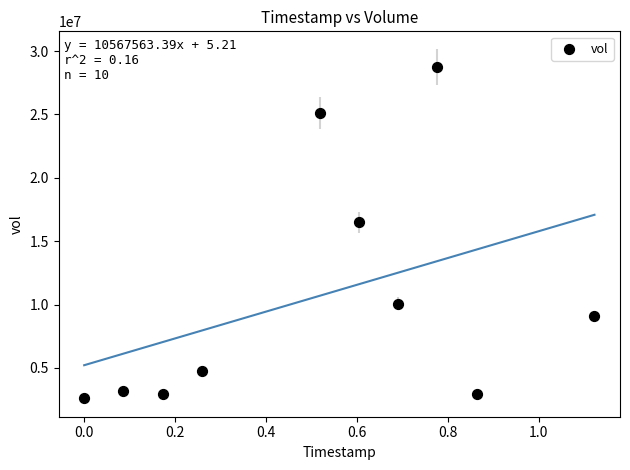

What Y value in the scatter plot is closest to 15699200?

16484700